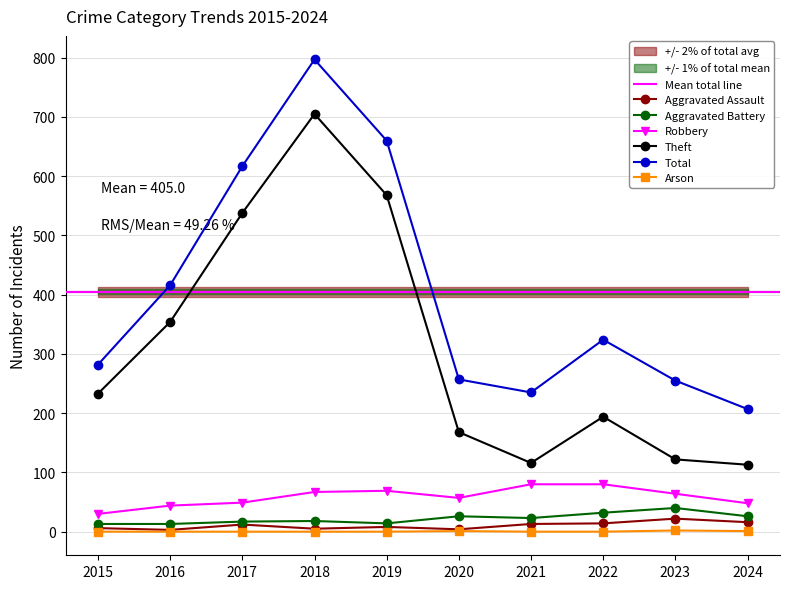

How many data points does each series have?

10